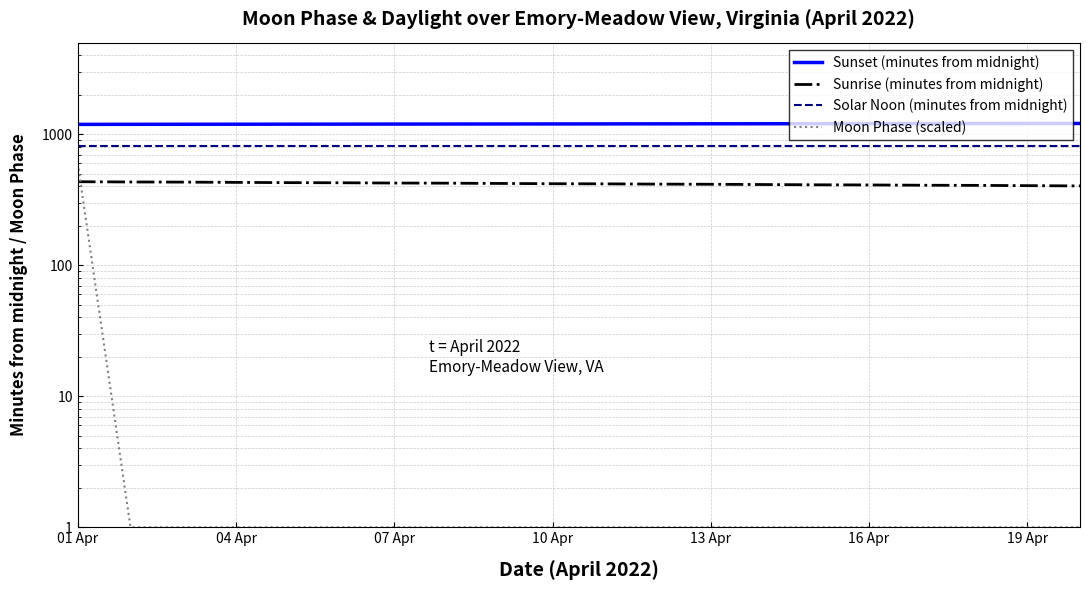

How many data points in Sunrise (minutes from midnight) are less than 419?

10